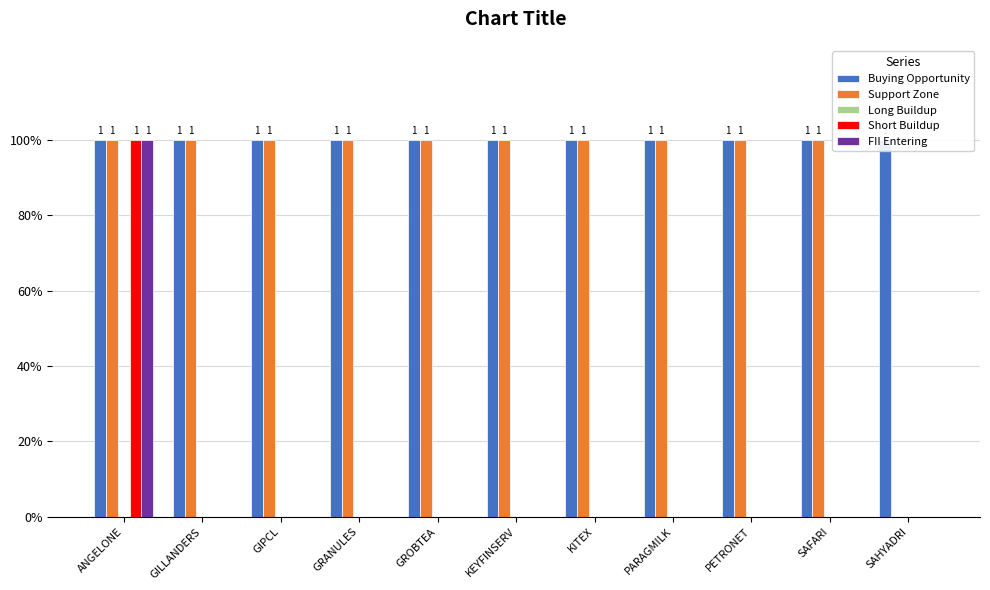

Between SAHYADRI and KEYFINSERV, which is larger?

SAHYADRI